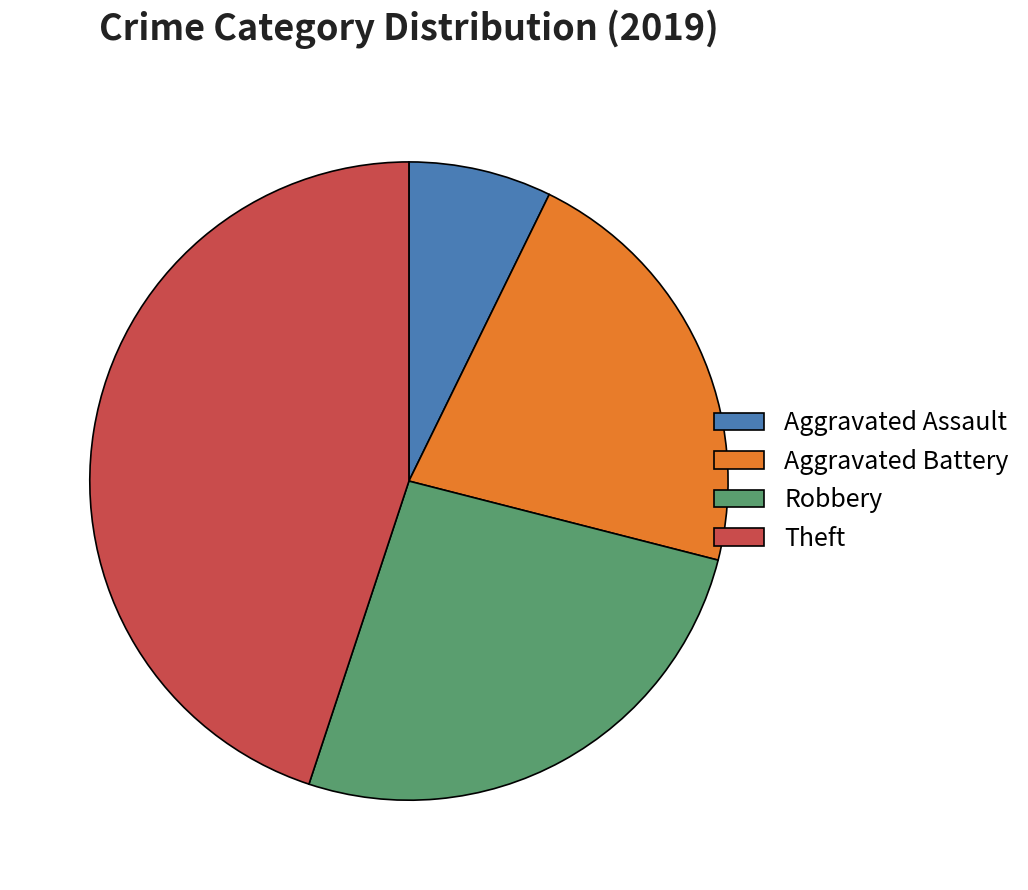

How many slices are in this pie chart?

4